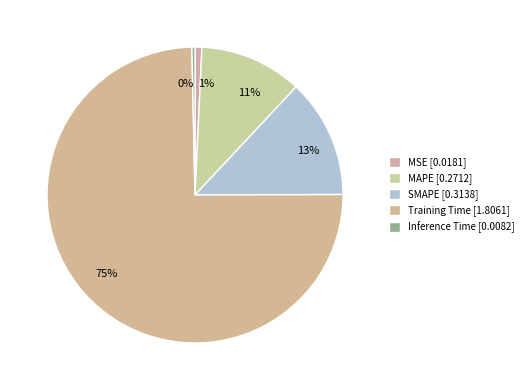

To the nearest percent, what is the difference between the Inference Time and MAPE slice percentages?

11%